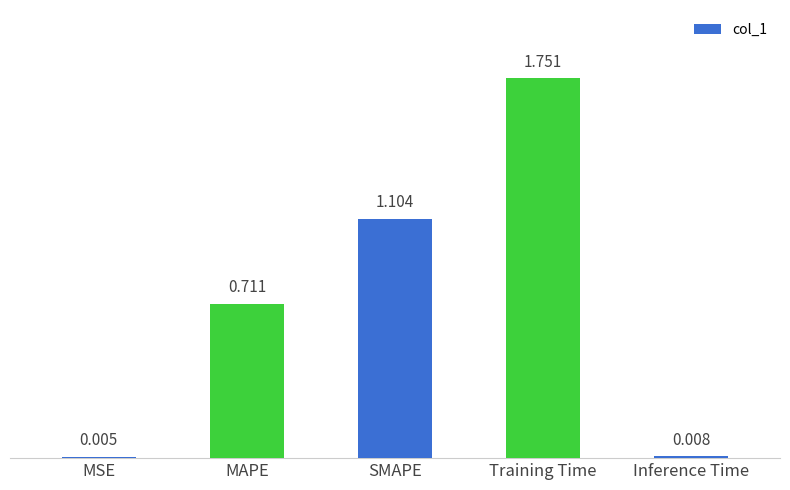

Which has a higher value, SMAPE or MAPE?

SMAPE